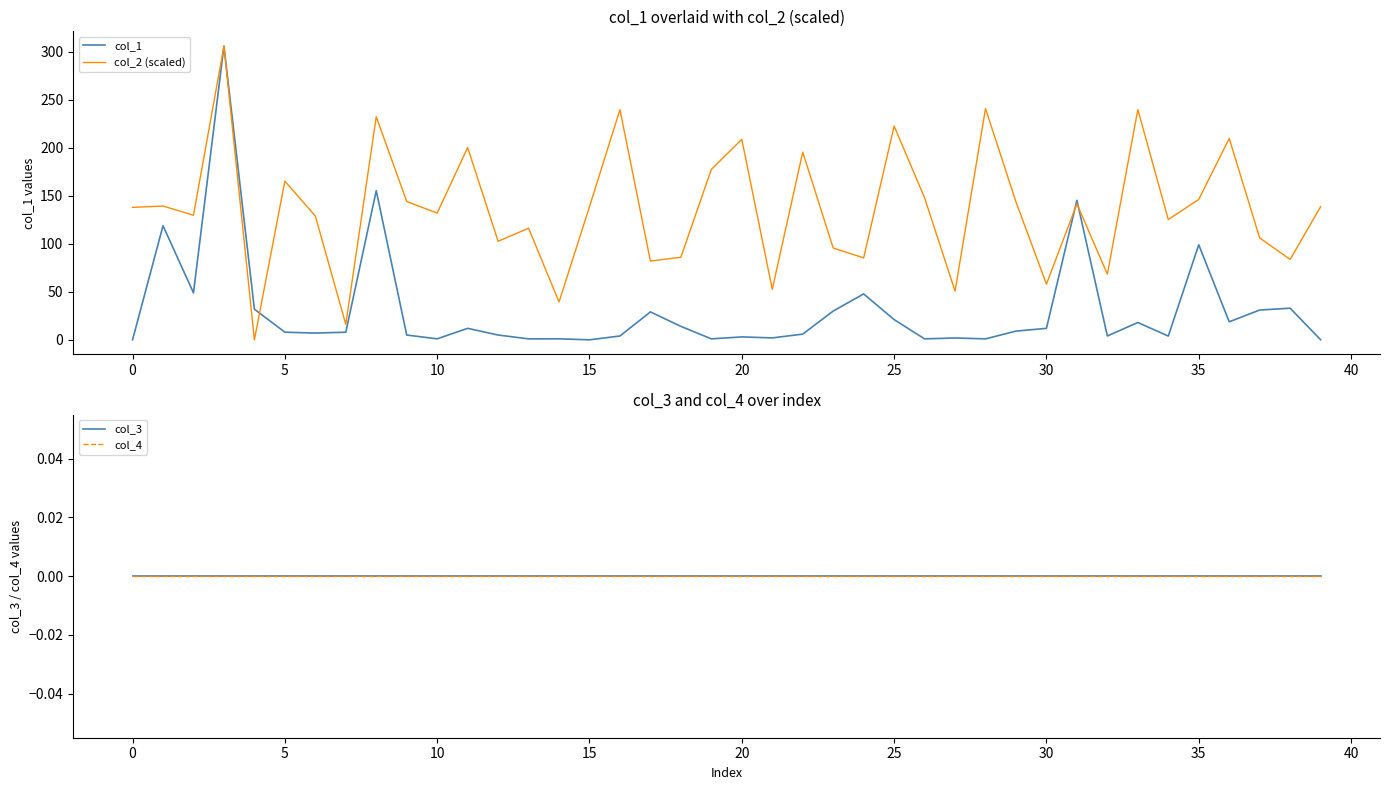

True or false: col_2 (scaled) and col_4 cross at least once.

False